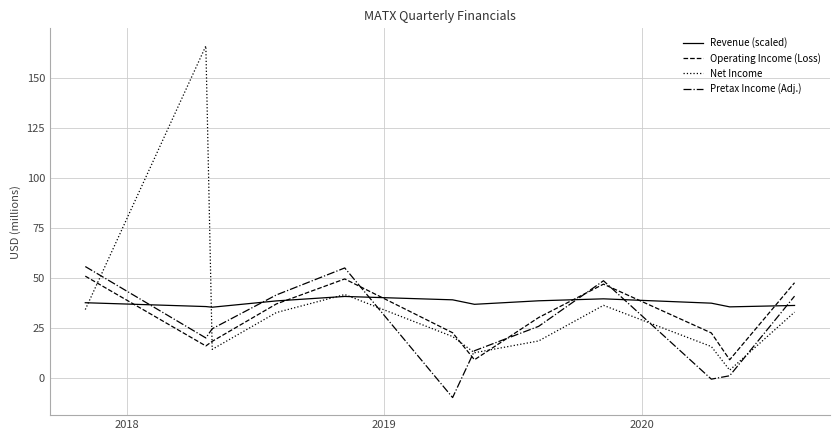

What is the minimum value for Pretax Income (Adj.)?

-9.9